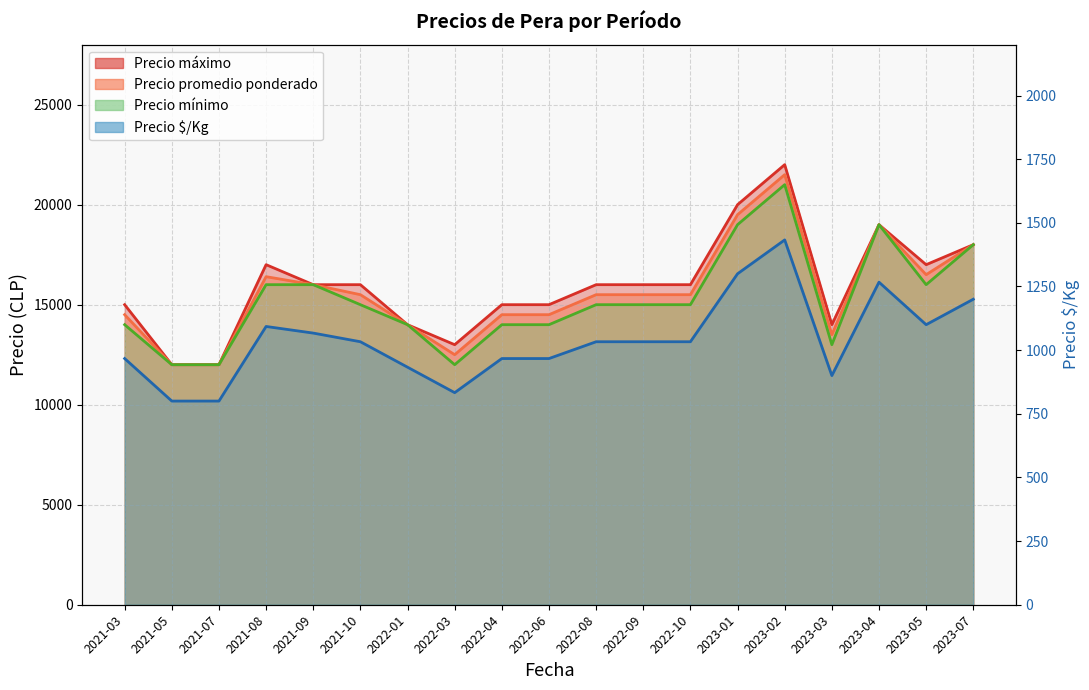

What value does the Precio $/Kg series have at 2023-07?

1200